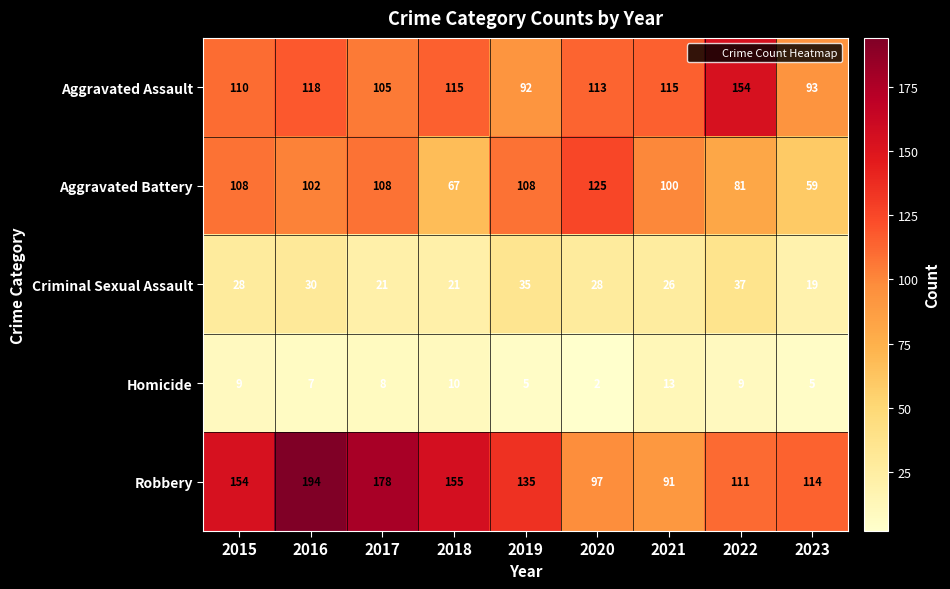

Between 2019 and 2022, which series saw the biggest shift?

Aggravated Assault